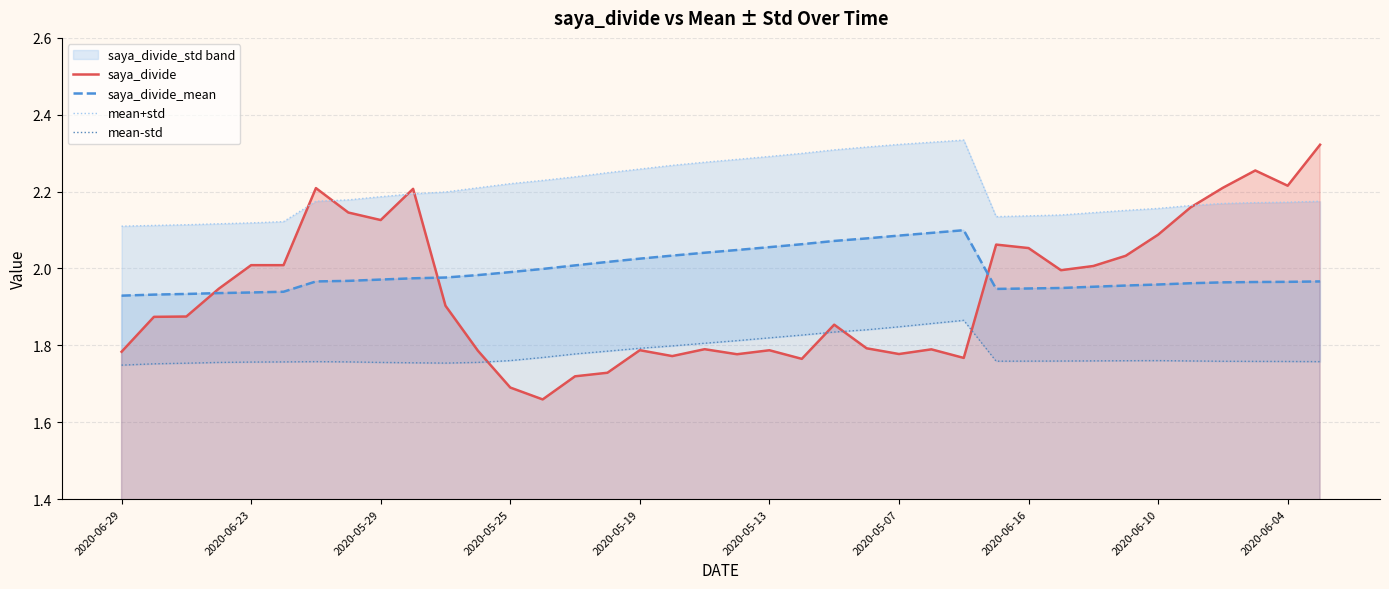

Which category has the lowest value in the mean-std series?

2020-06-29